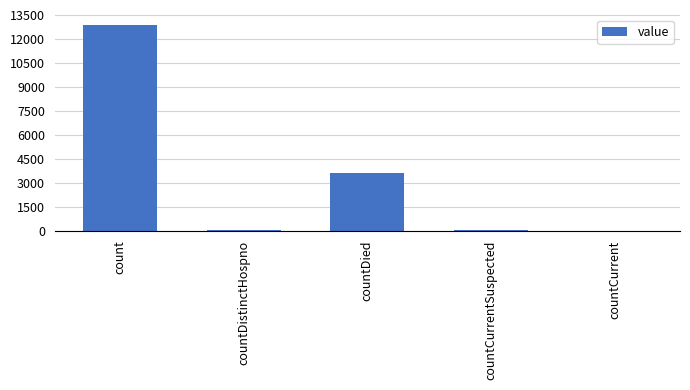

How many categories are shown in the chart?

5